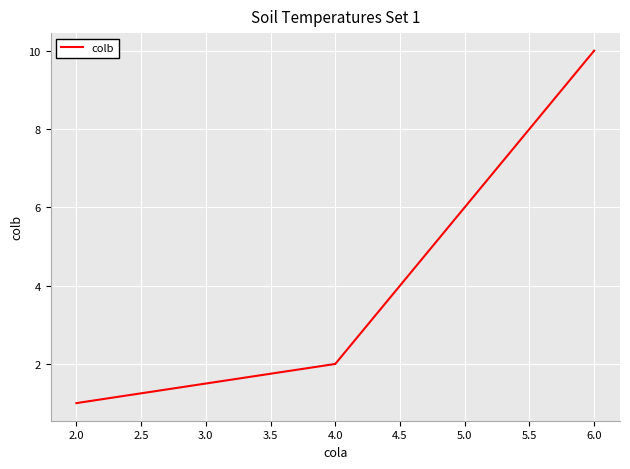

Reading left to right, transcribe all the data shown in this chart.

2.0=1	4.0=2	6.0=10